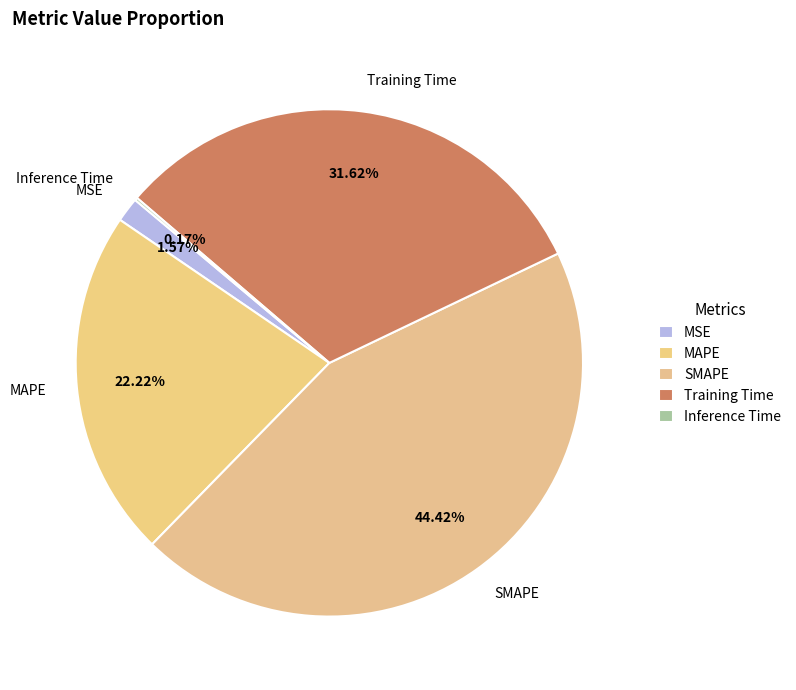

To the nearest percent, what is the combined percentage of Training Time and SMAPE?

76%